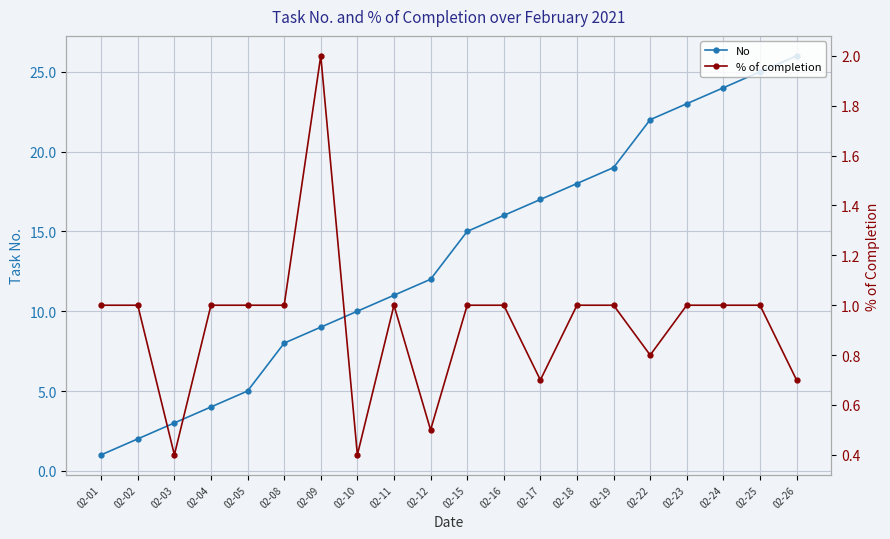

At how many categories does at least one series exceed 5?

15